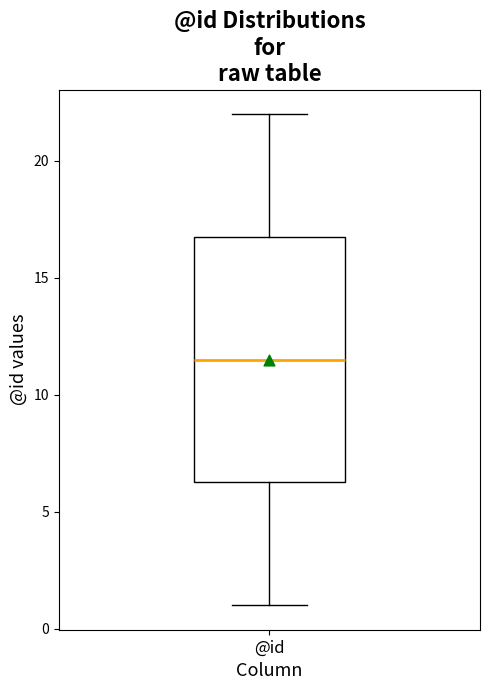

Transcribe this box plot: give where the median line is, the range the box spans, and where the two whiskers end, as read against the y-axis. The values are not printed on the chart, so give them approximately, as read against the axis.

median 11.5, box 6.5 to 17.0, whiskers 1.0 to 22.0